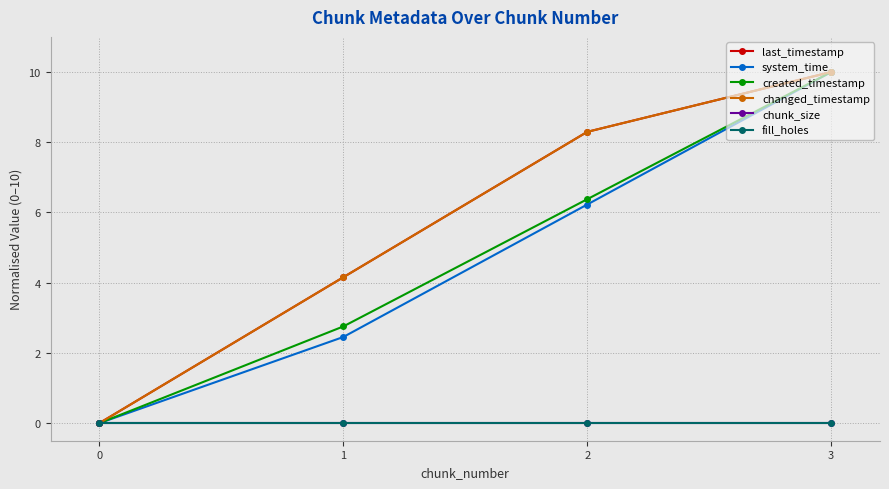

What is the spread (max minus min) of values at 1?

4.2